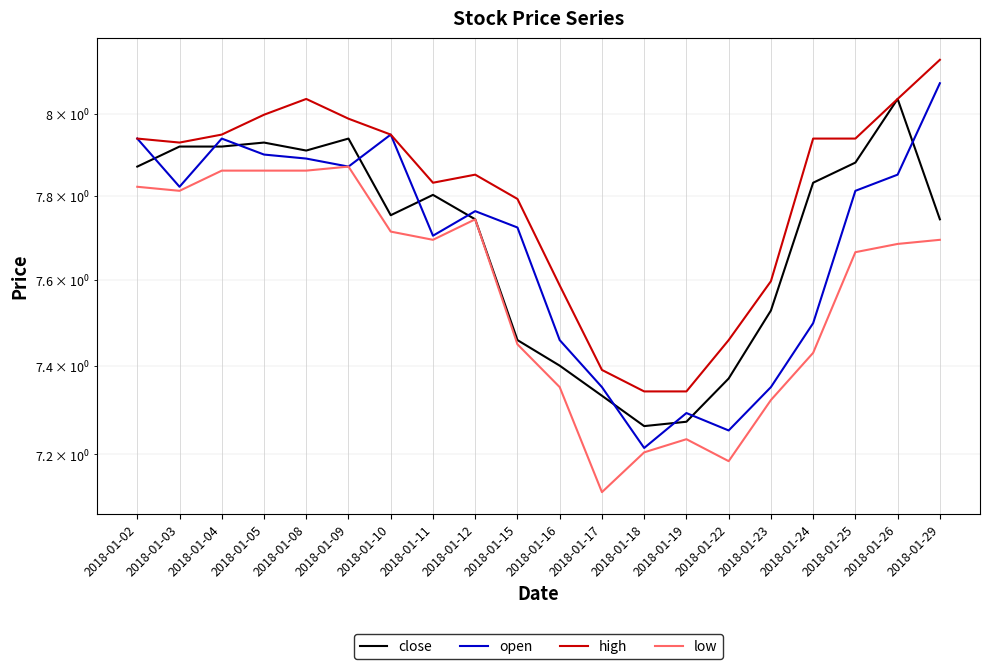

What is the spread (max minus min) of values at 2018-01-12?

0.1